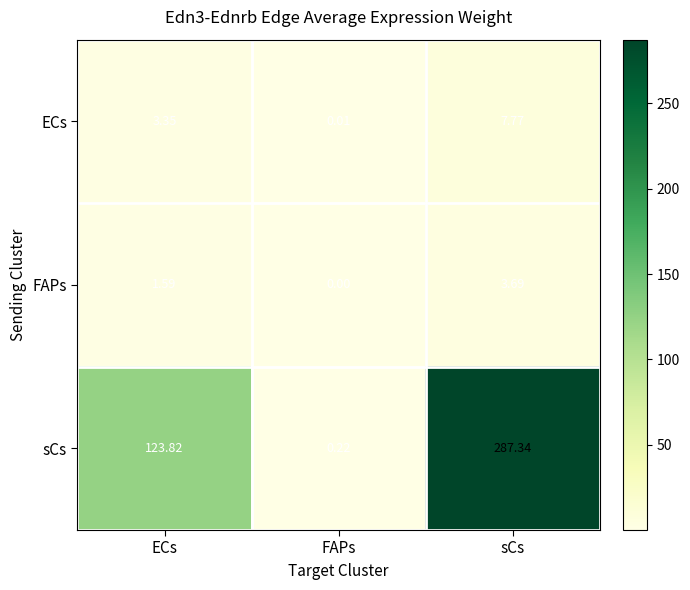

Which series changed the most between ECs and sCs?

sCs